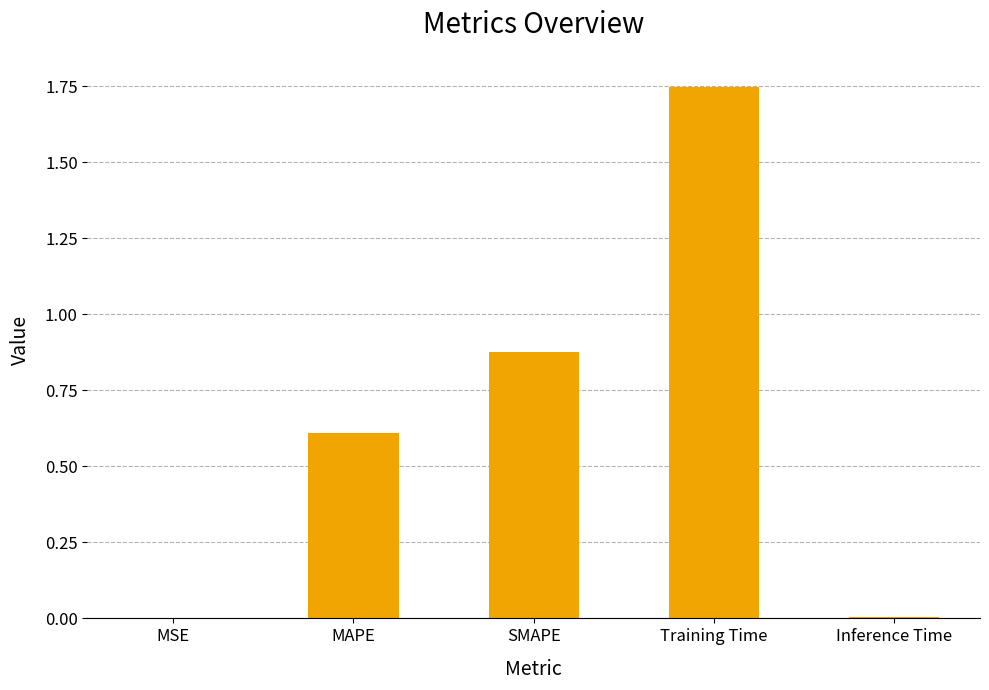

The chart shows a value of 0.0 at MSE. True or false?

True